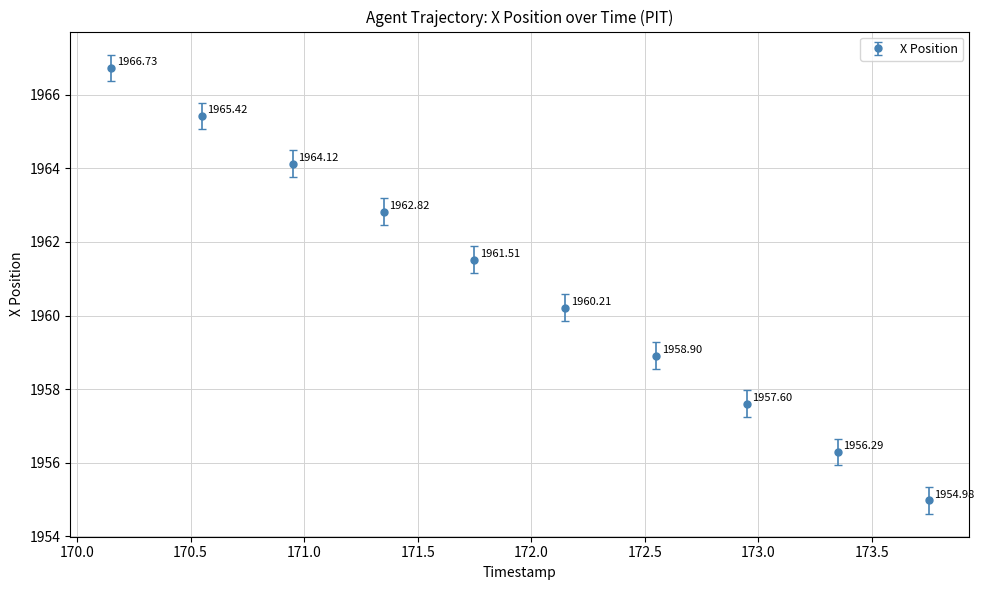

What is the difference between the maximum and second lowest values?

10.4